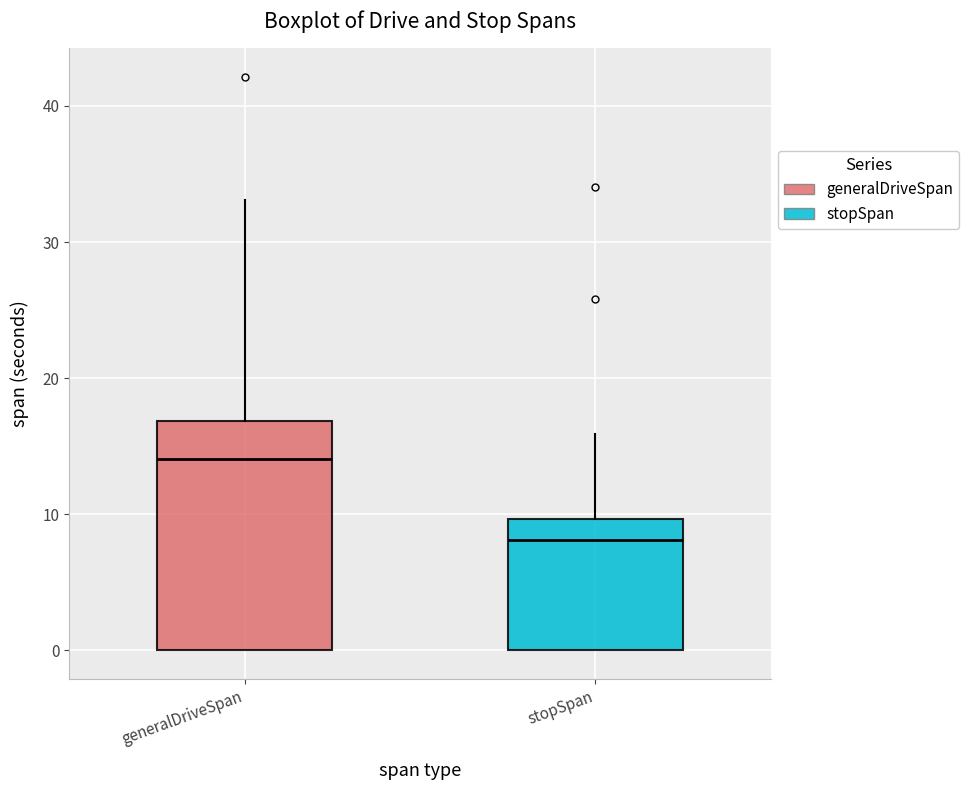

Reading left to right, transcribe this box plot: for each box, give where its median line is, the range the box spans, and where its two whiskers end, as read against the y-axis. The values are not printed on the chart, so give them approximately, as read against the axis.

generalDriveSpan: median 14, box 0 to 17, whiskers 0 to 33
stopSpan: median 8, box 0 to 10, whiskers 0 to 16